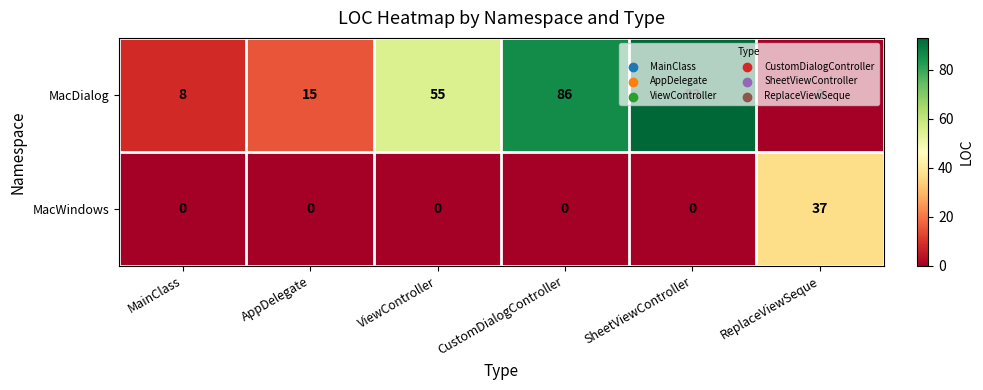

At which category is the sum across all series the highest?

SheetViewController